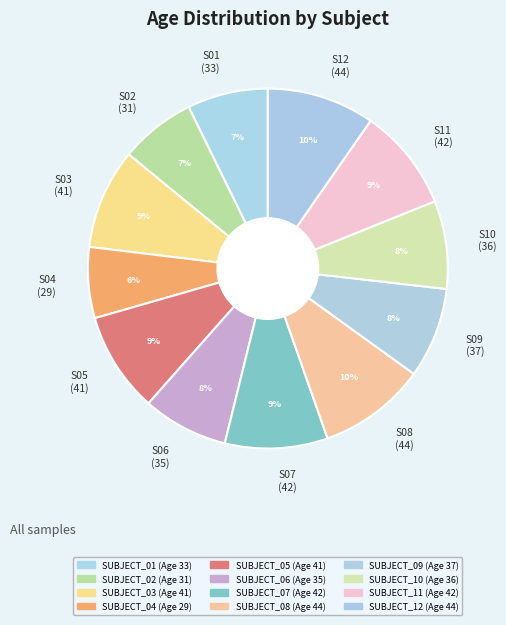

To the nearest percent, what is the average slice percentage?

8%